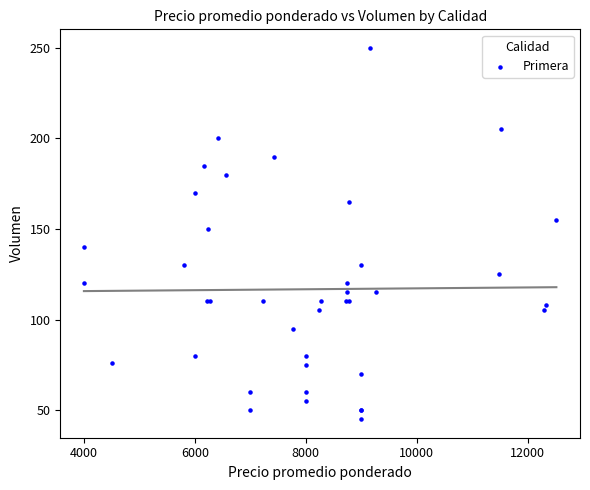

What Y value in the scatter plot is closest to 147?

150